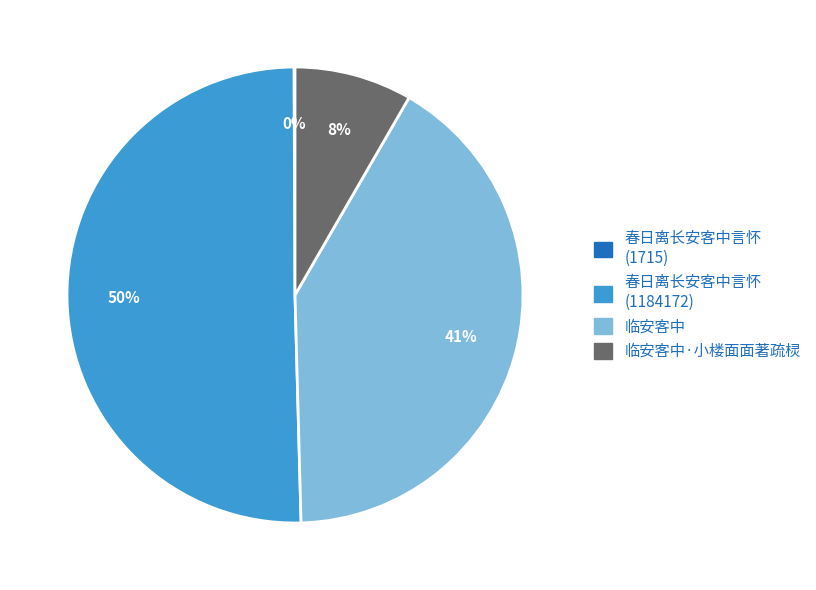

Does any single category account for the majority?

Yes